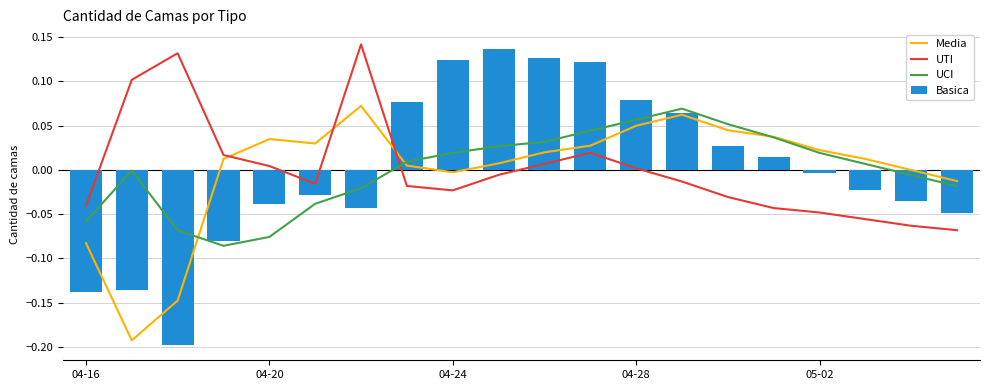

Reading left to right, transcribe all the data shown in this chart.

Media: -0.1	-0.2	-0.1	0.0	0.0	0.0	0.1	0.0	-0.0	0.0	0.0	0.0	0.0	0.1	0.0	0.0	0.0	0.0	-0.0	-0.0
UTI: -0.0	0.1	0.1	0.0	0.0	-0.0	0.1	-0.0	-0.0	-0.0	0.0	0.0	0.0	-0.0	-0.0	-0.0	-0.0	-0.1	-0.1	-0.1
UCI: -0.1	-0.0	-0.1	-0.1	-0.1	-0.0	-0.0	0.0	0.0	0.0	0.0	0.0	0.1	0.1	0.1	0.0	0.0	0.0	-0.0	-0.0
Basica: -0.1	-0.1	-0.2	-0.1	-0.0	-0.0	-0.0	0.1	0.1	0.1	0.1	0.1	0.1	0.1	0.0	0.0	-0.0	-0.0	-0.0	-0.0